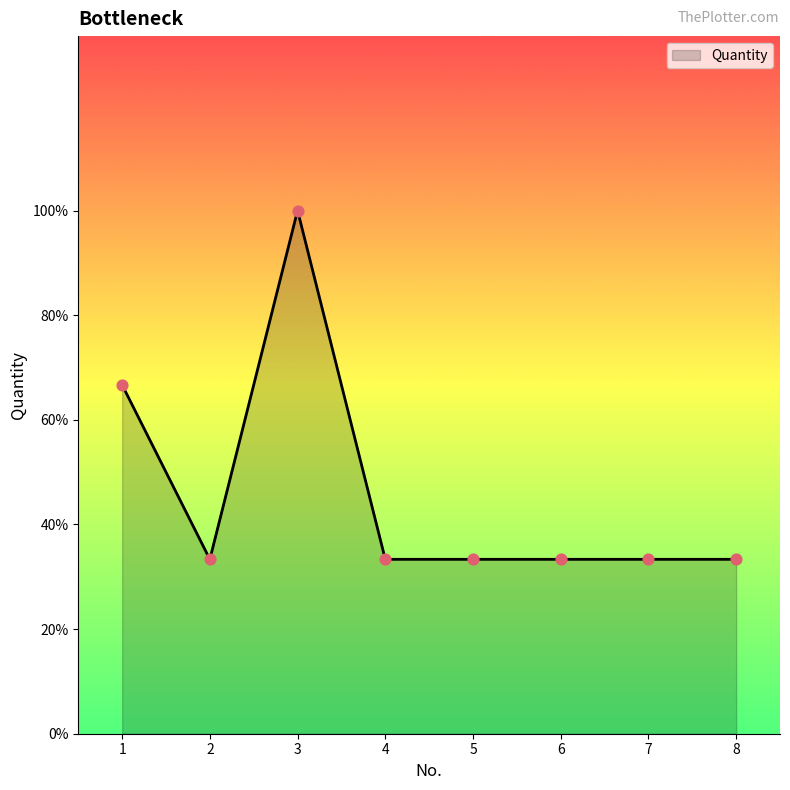

Is this an area chart (filled region under the line)?

Yes